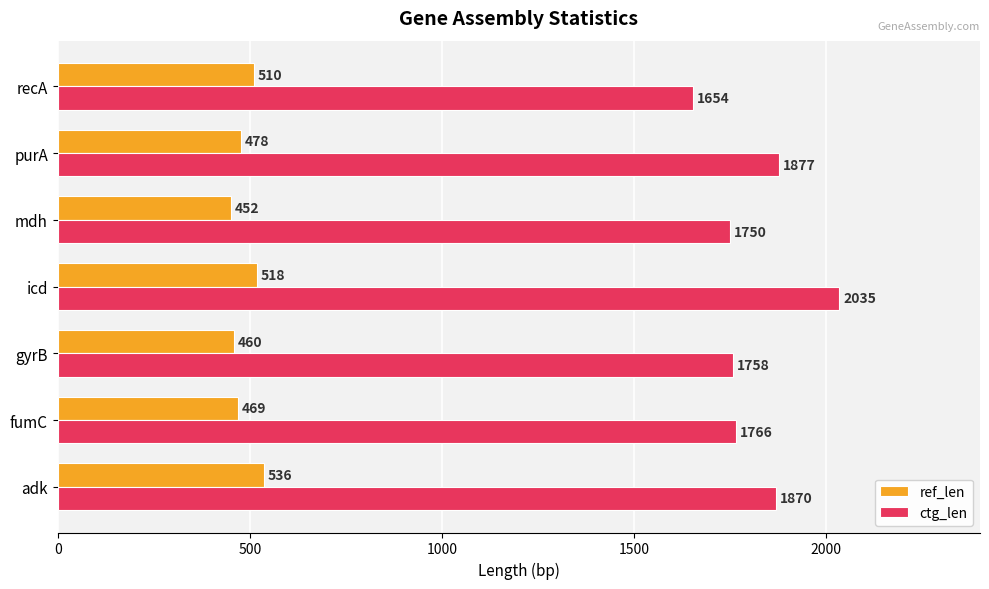

How many distinct data groups are displayed?

2